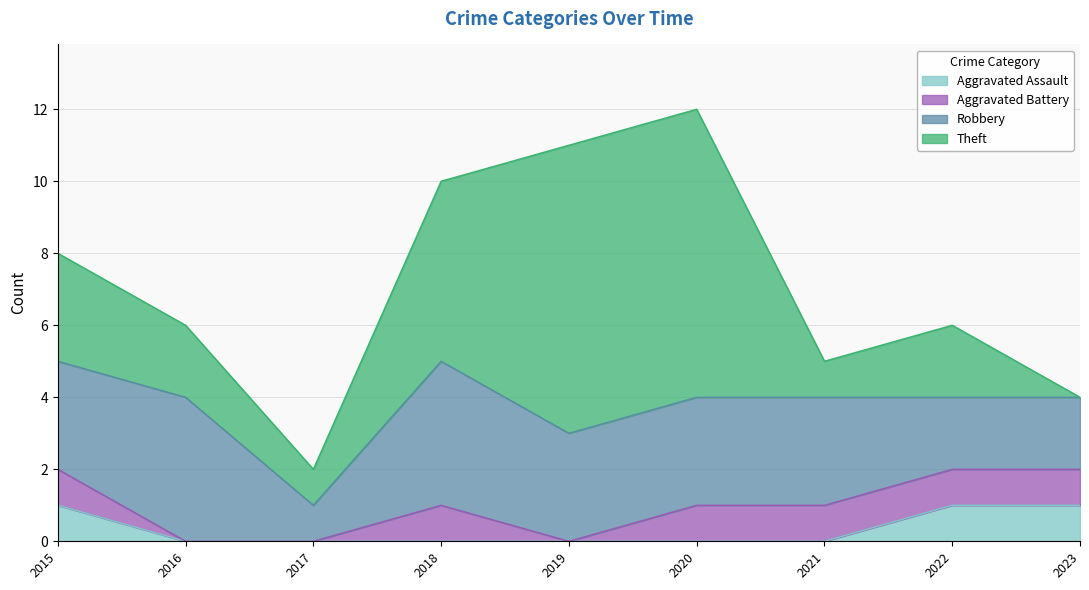

What value does the Aggravated Assault series have at 2022?

1